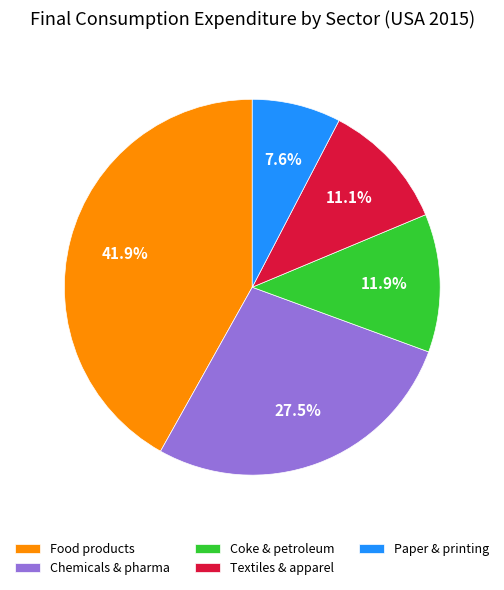

How many slices are in this pie chart?

5